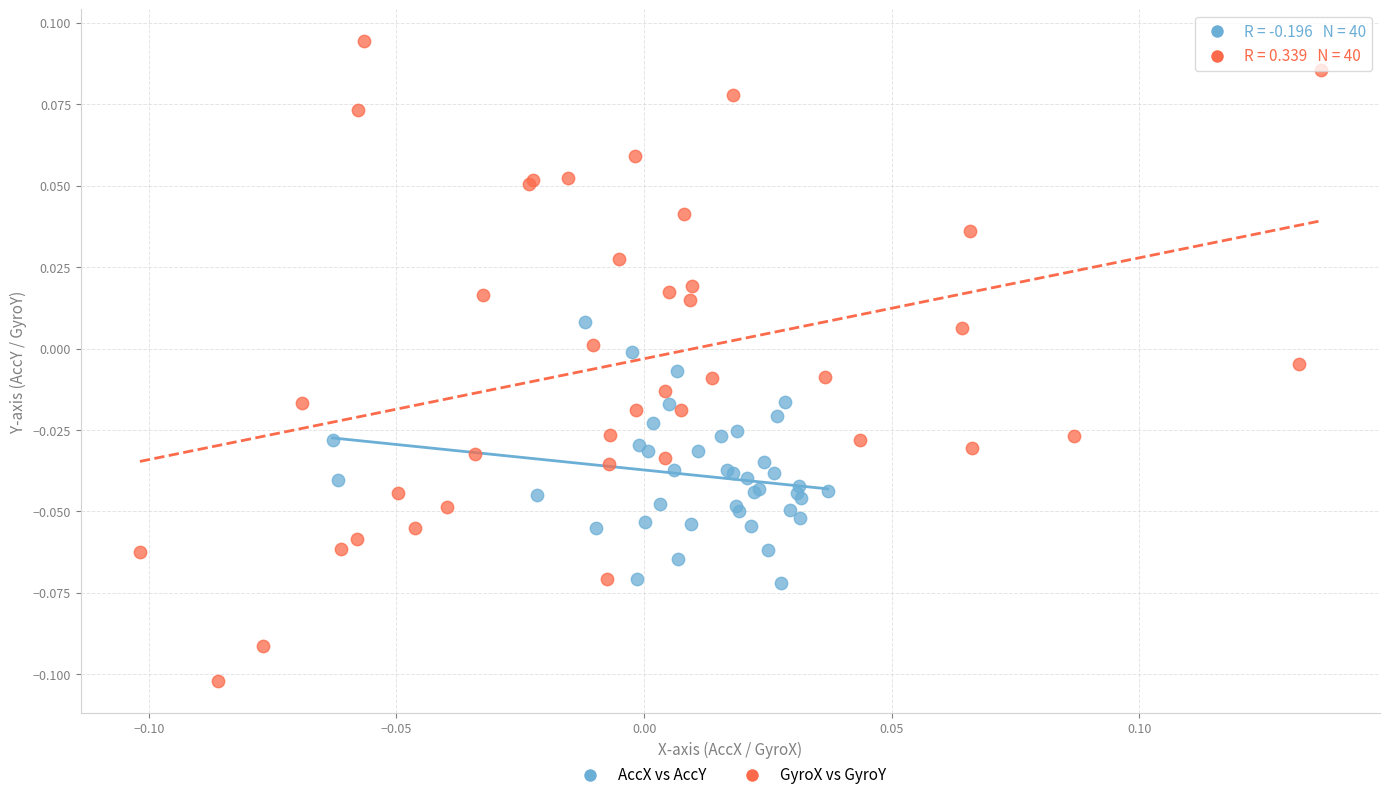

Which series has the largest Y range (max minus min)?

GyroX vs GyroY